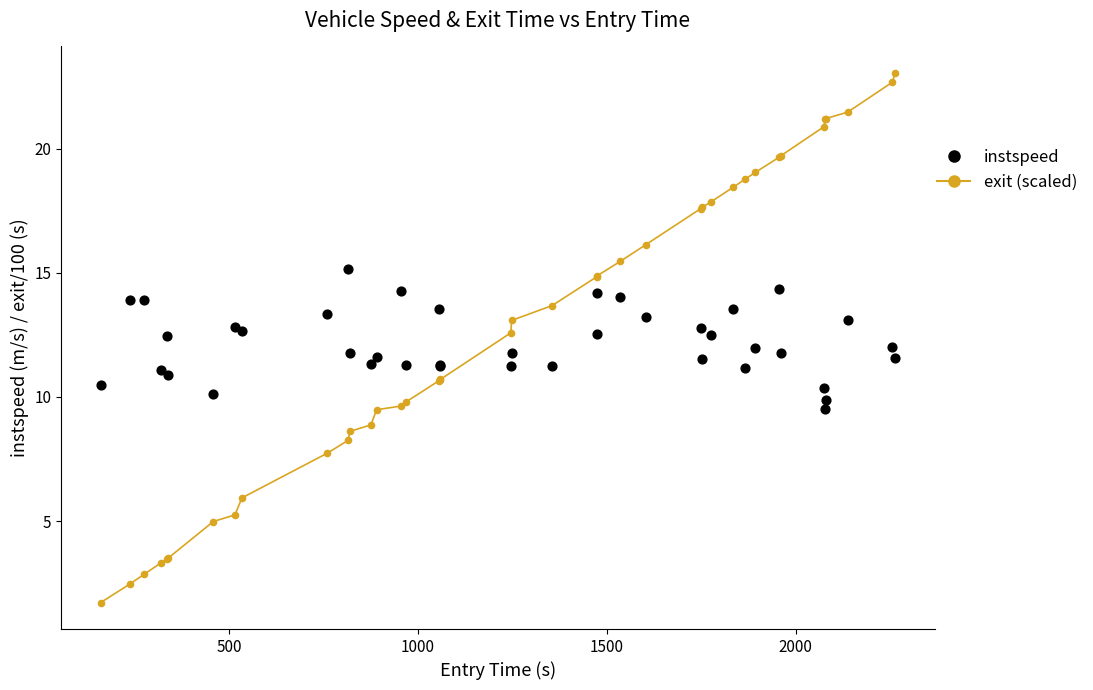

Which series has the widest spread of Y values?

exit (scaled)